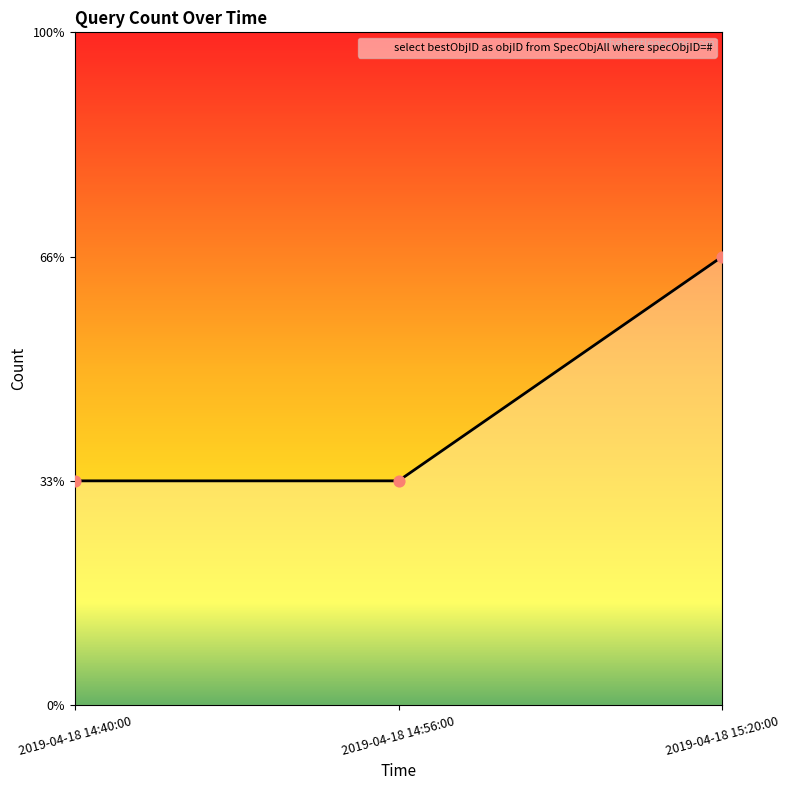

Between 2019-04-18 14:56:00 and 2019-04-18 15:20:00, which is larger?

2019-04-18 15:20:00